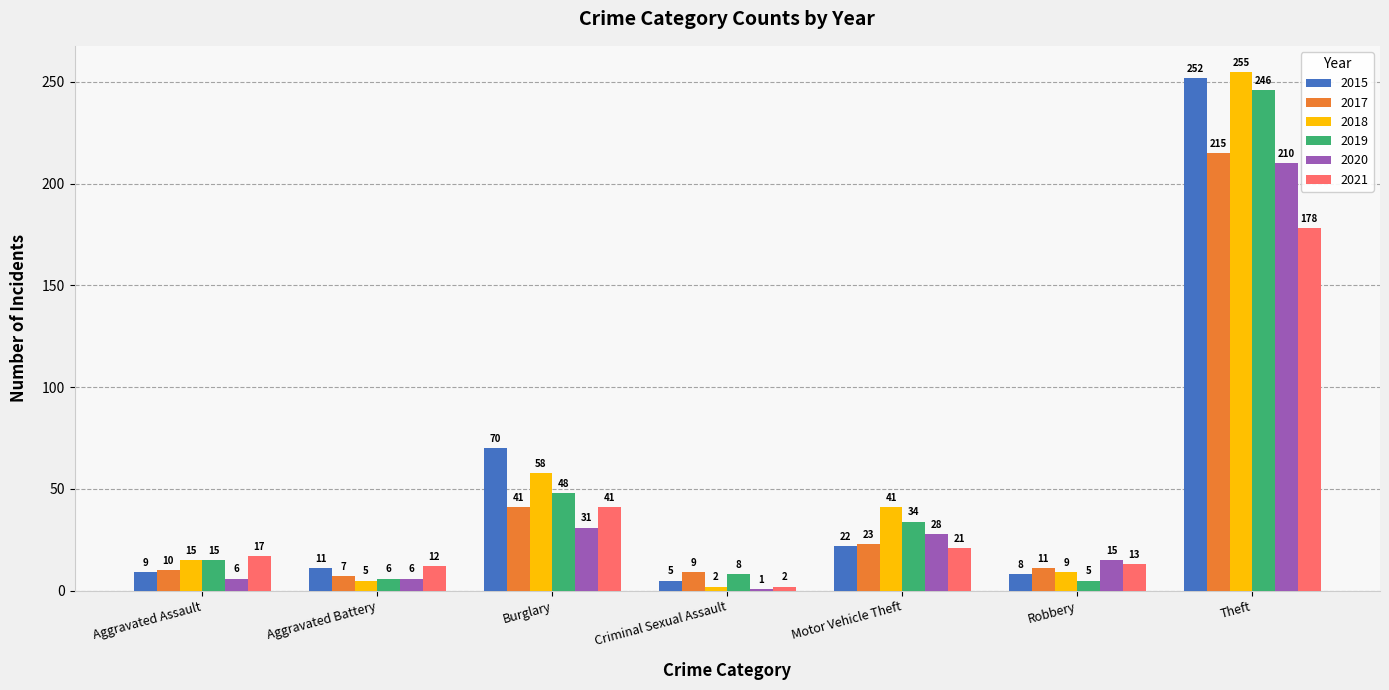

What is the sum of all 2018 values?

385